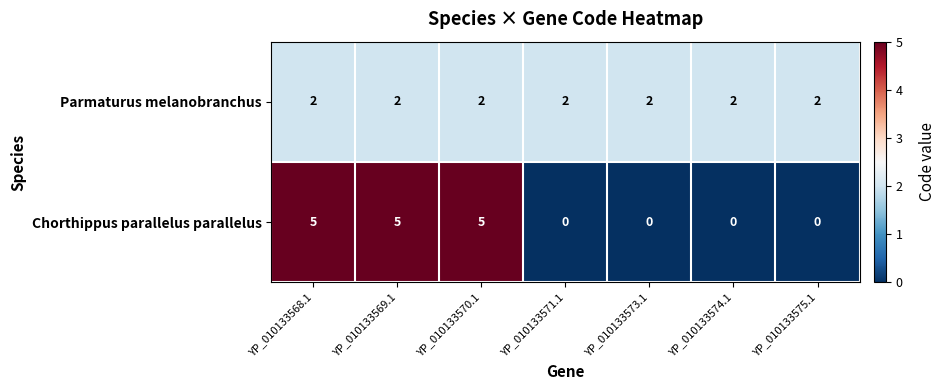

At YP_010133569.1, list the series in order from smallest to largest.

Parmaturus melanobranchus, Chorthippus parallelus parallelus